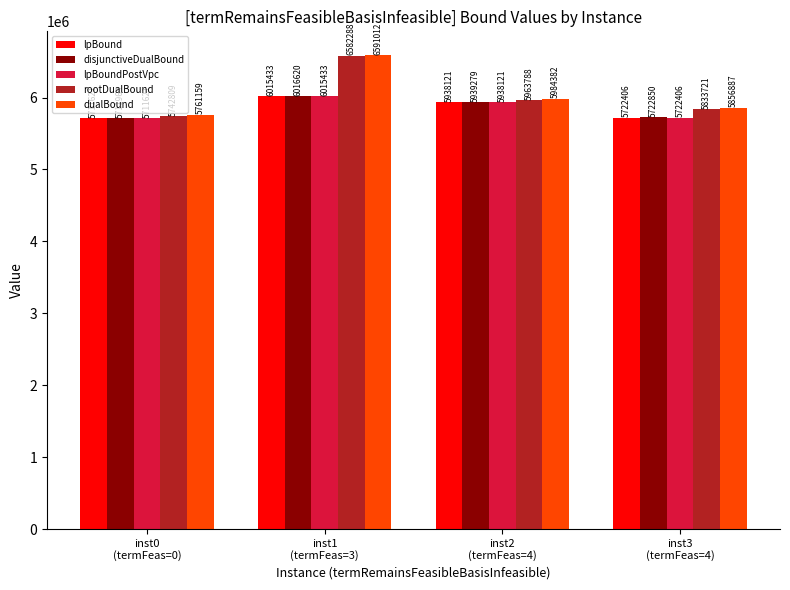

Is it true that lpBound equals 5722406.4 at inst3
(termFeas=4)?

True